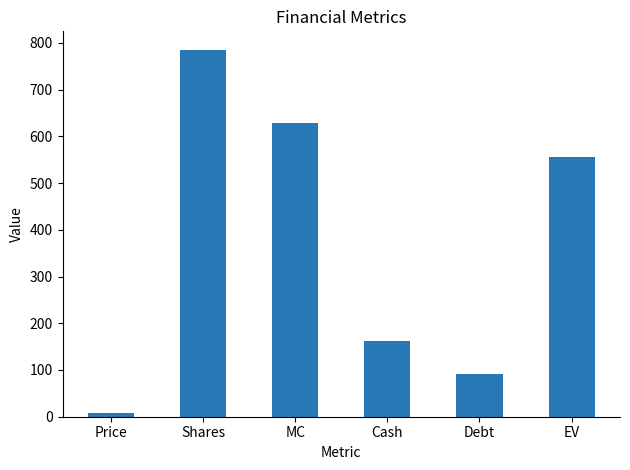

What is the average value?

371.9